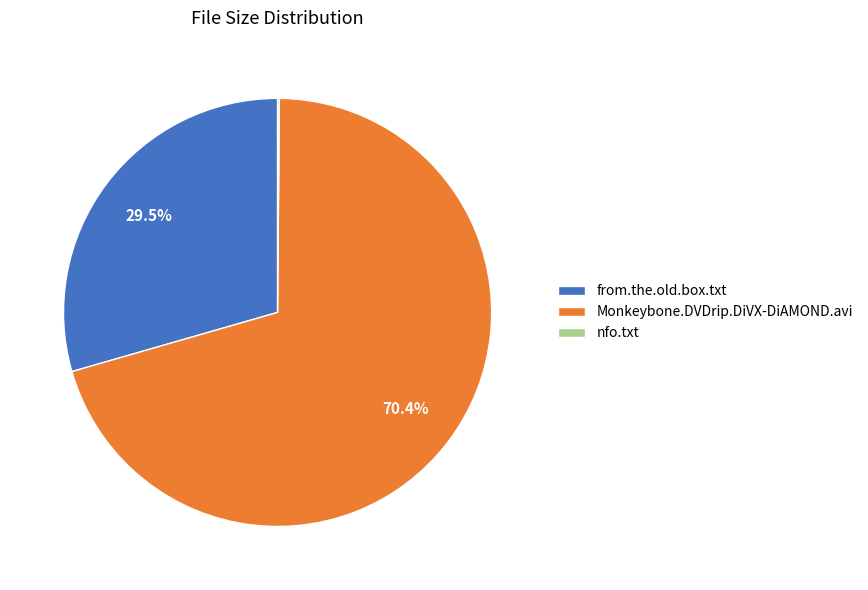

What percentage is NOT represented by Monkeybone.DVDrip.DiVX-DiAMOND.avi?

29.6%